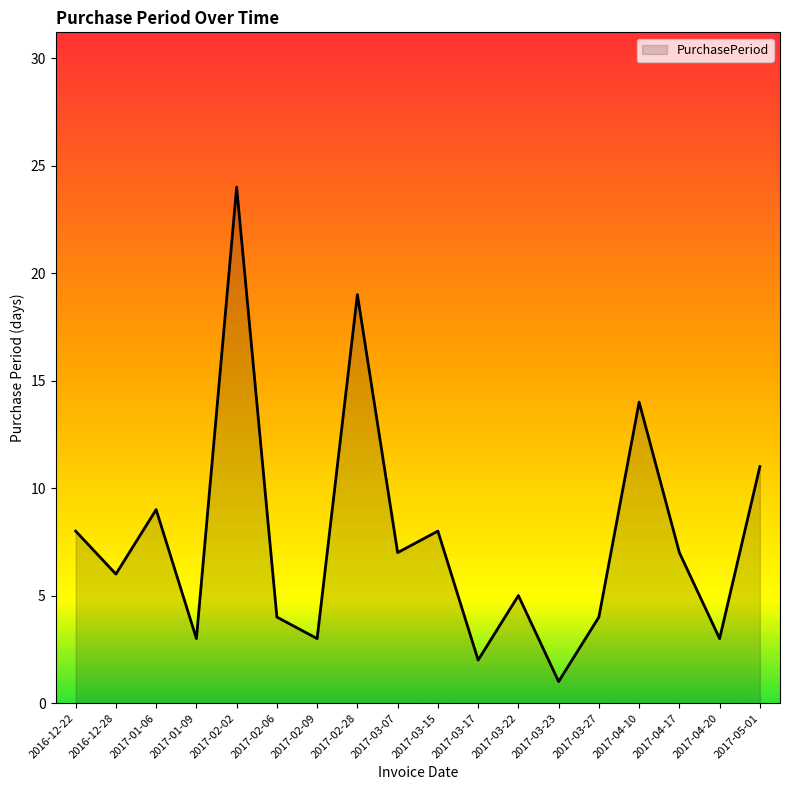

The chart shows a value of 5 at 2017-03-22. True or false?

True